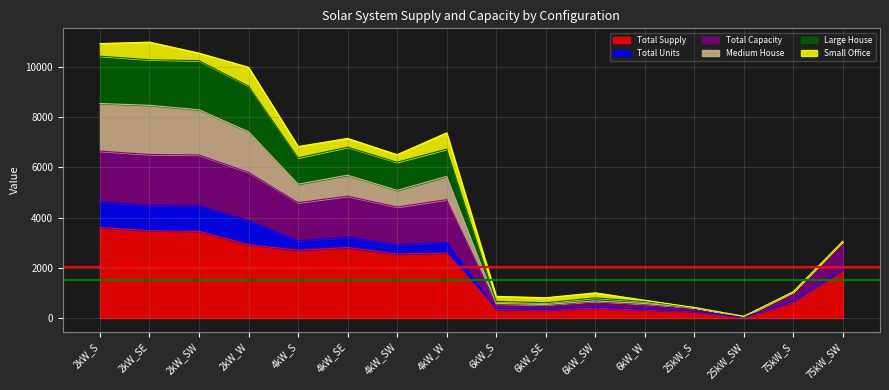

What is the maximum value for Total Supply?

3610.4